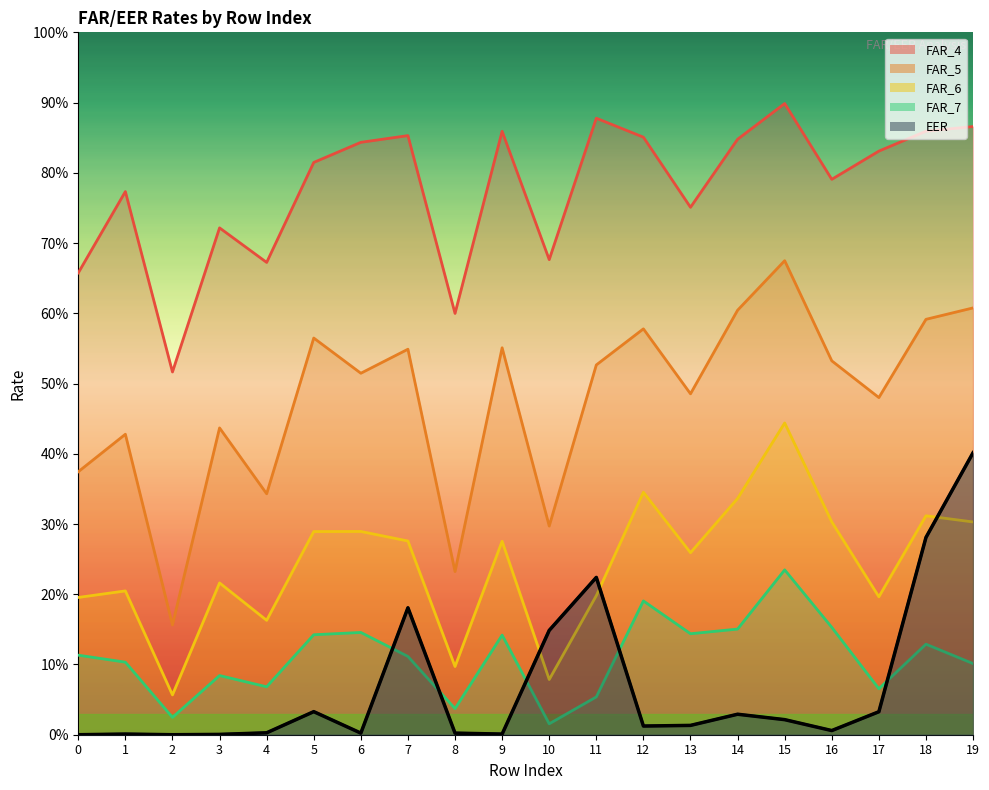

True or false: FAR_6 and FAR_7 cross at least once.

False